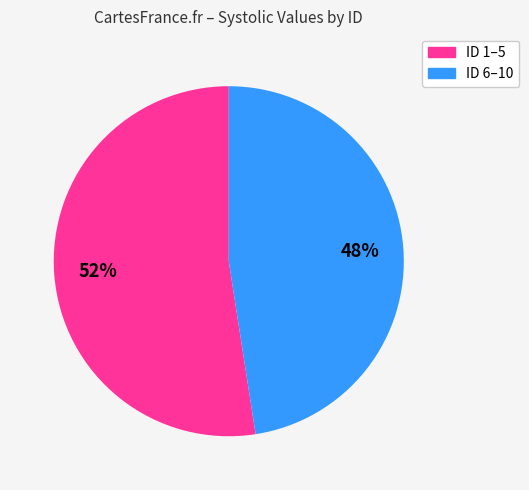

To the nearest percent, what is the average slice percentage?

50%